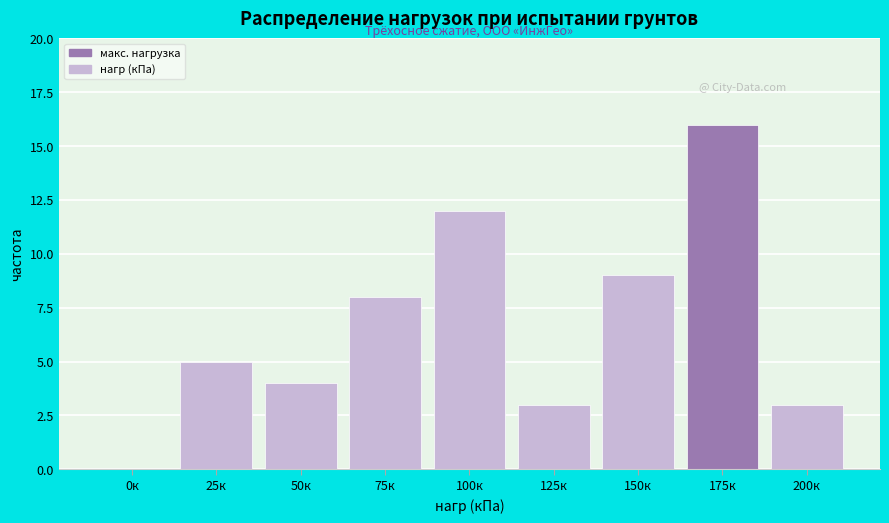

Reading left to right, transcribe all the data shown in this chart.

0к=0	25к=5	50к=4	75к=8	100к=12	125к=3	150к=9	175к=16	200к=3